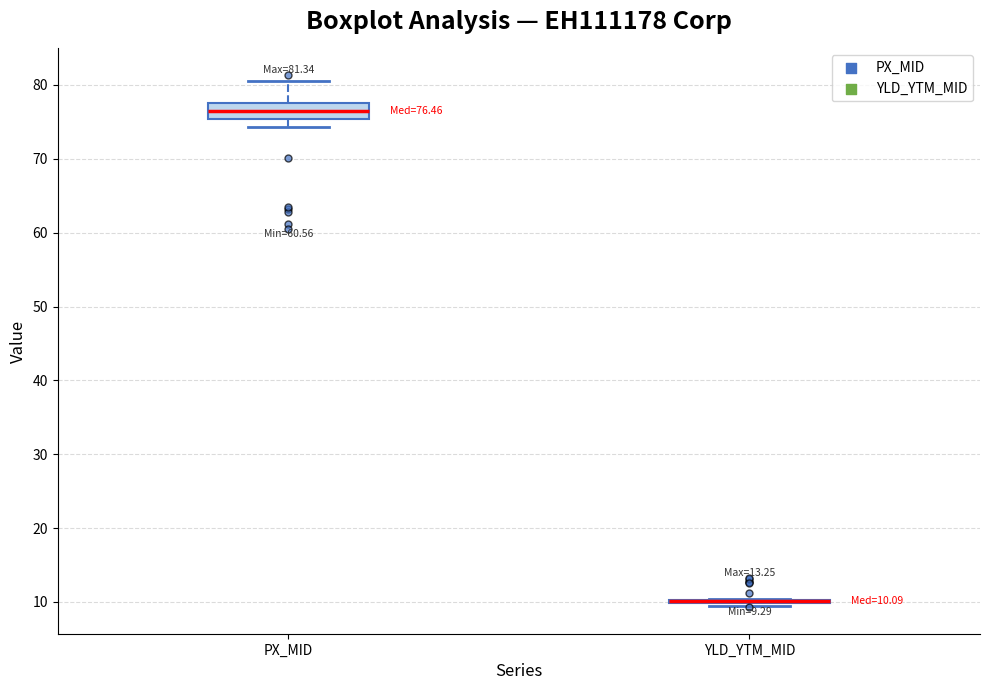

Which box is the tallest, from its lower edge to its upper edge?

PX_MID